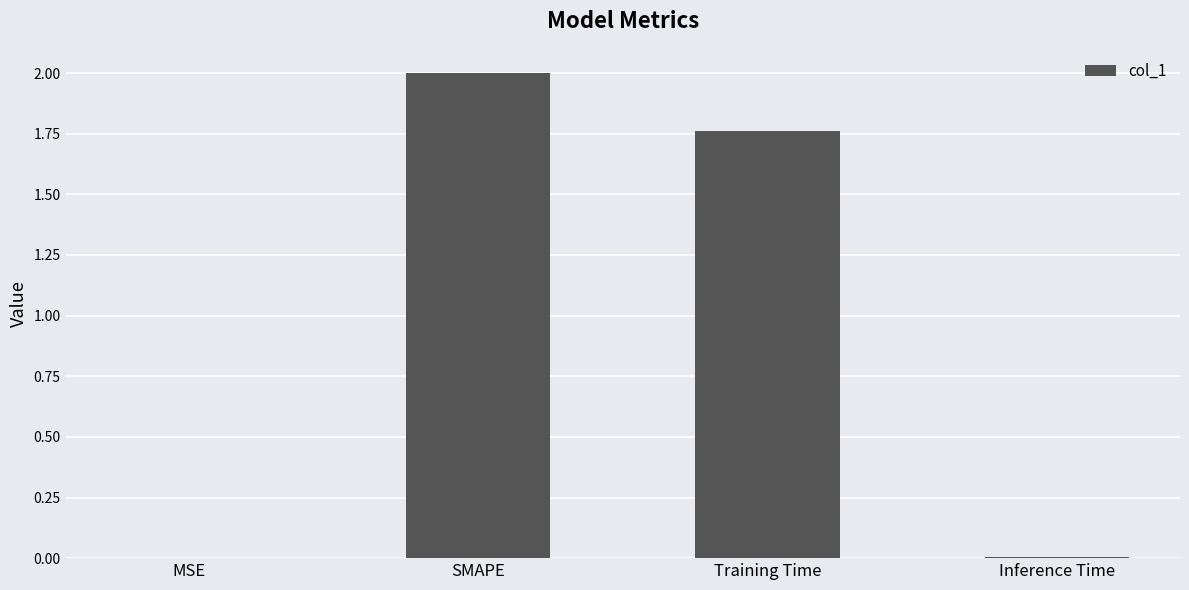

At which label is the value closest to 1?

Training Time